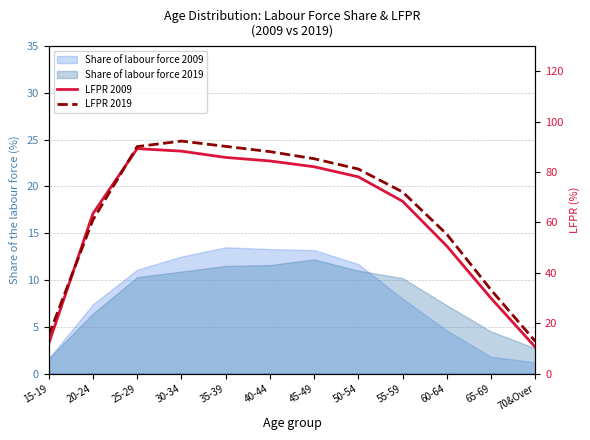

True or false: LFPR 2009 and LFPR 2019 cross at least once.

True